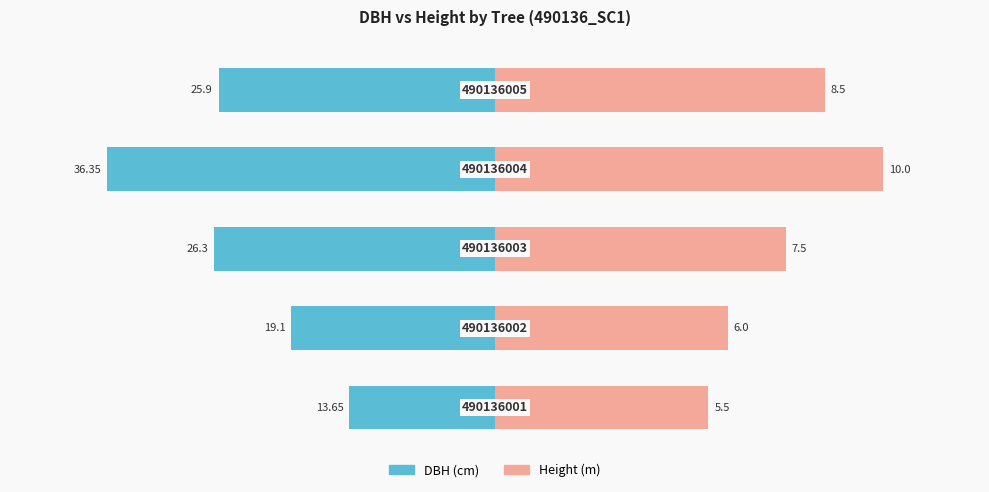

Does the chart contain stacked bars?

No